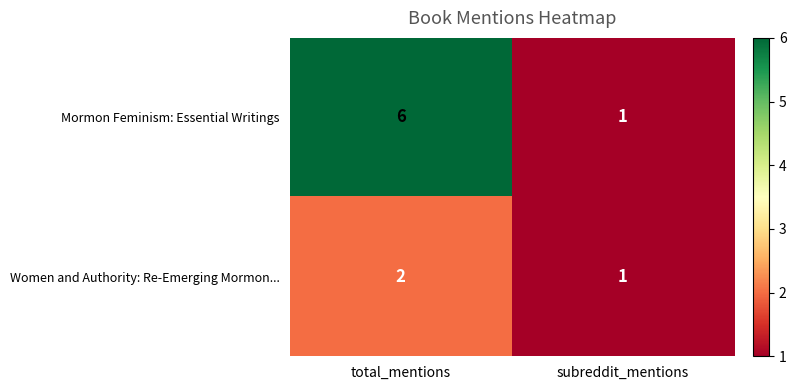

Between total_mentions and subreddit_mentions, which series saw the biggest shift?

Mormon Feminism: Essential Writings